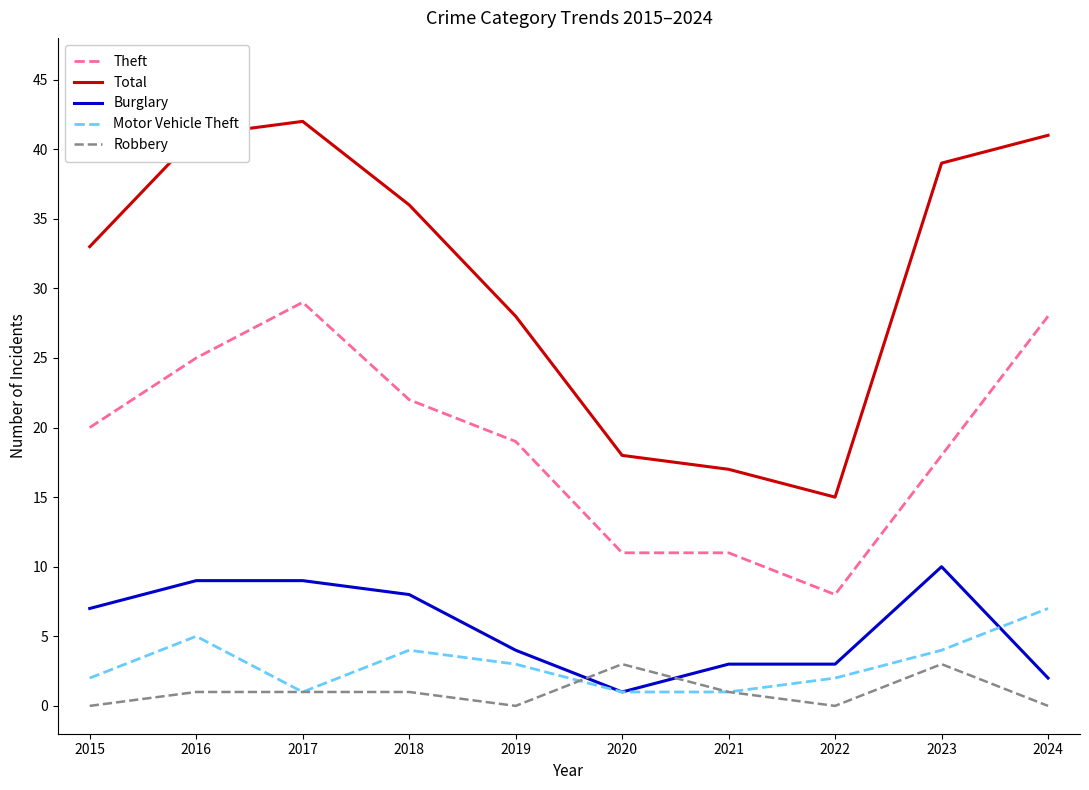

Reading left to right, extract all data points from this chart.

Theft: 2015=20	2016=25	2017=29	2018=22	2019=19	2020=11	2021=11	2022=8	2023=18	2024=28
Total: 2015=33	2016=41	2017=42	2018=36	2019=28	2020=18	2021=17	2022=15	2023=39	2024=41
Burglary: 2015=7	2016=9	2017=9	2018=8	2019=4	2020=1	2021=3	2022=3	2023=10	2024=2
Motor Vehicle Theft: 2015=2	2016=5	2017=1	2018=4	2019=3	2020=1	2021=1	2022=2	2023=4	2024=7
Robbery: 2015=0	2016=1	2017=1	2018=1	2019=0	2020=3	2021=1	2022=0	2023=3	2024=0